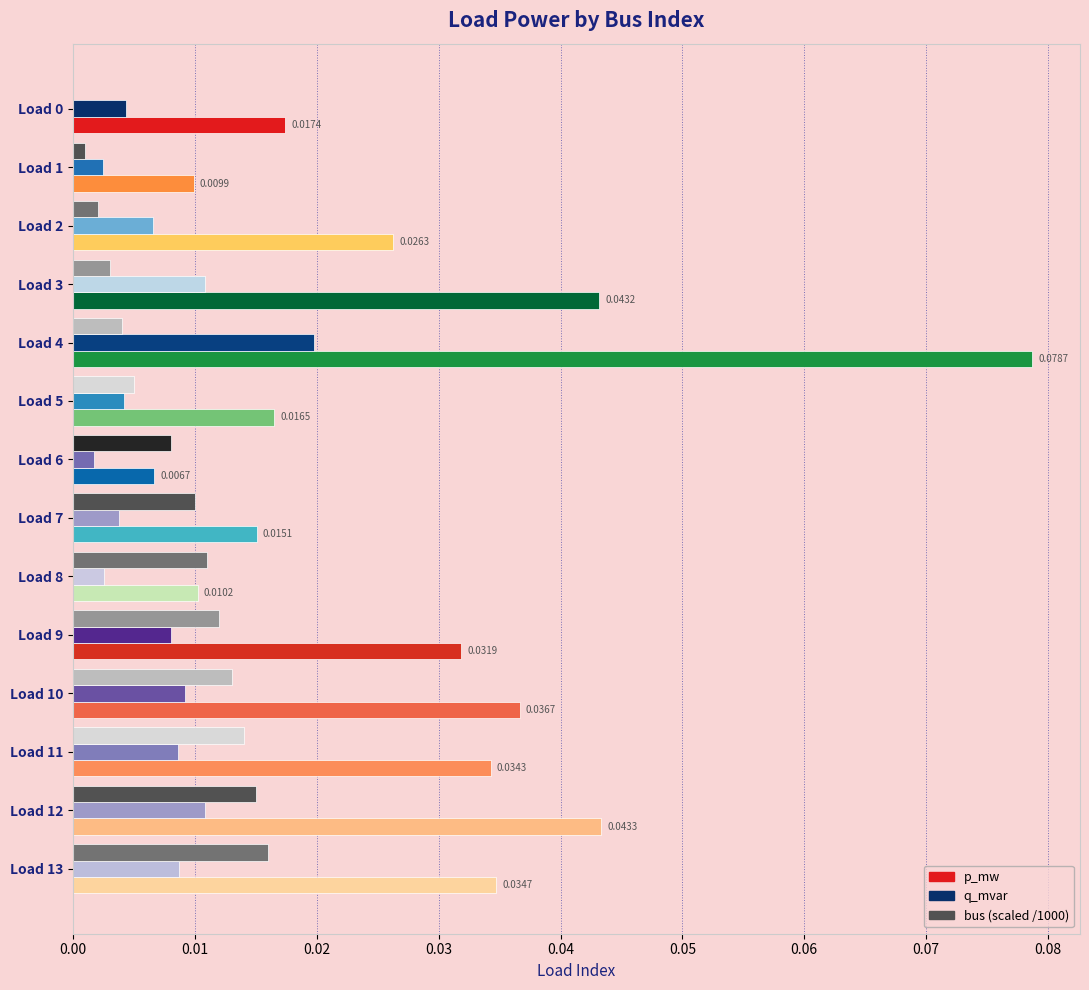

Which series changed the most between Load 0 and Load 7?

bus (scaled /1000)